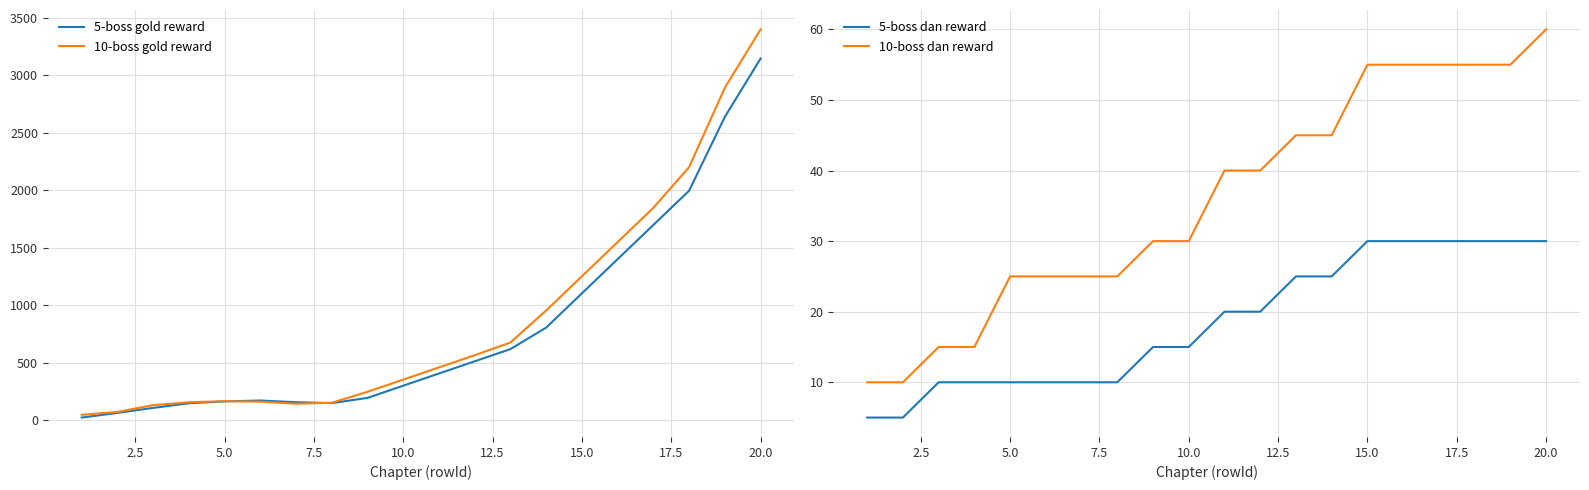

True or false: 10-boss dan reward and 5-boss dan reward intersect in this chart.

False